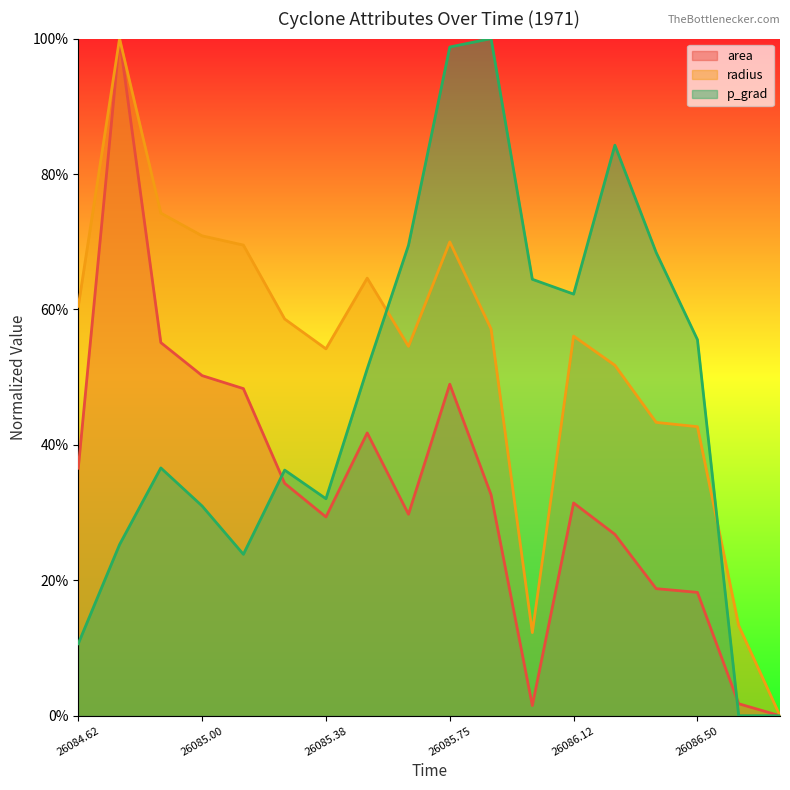

What are all the series names shown in the legend?

area, radius, p_grad